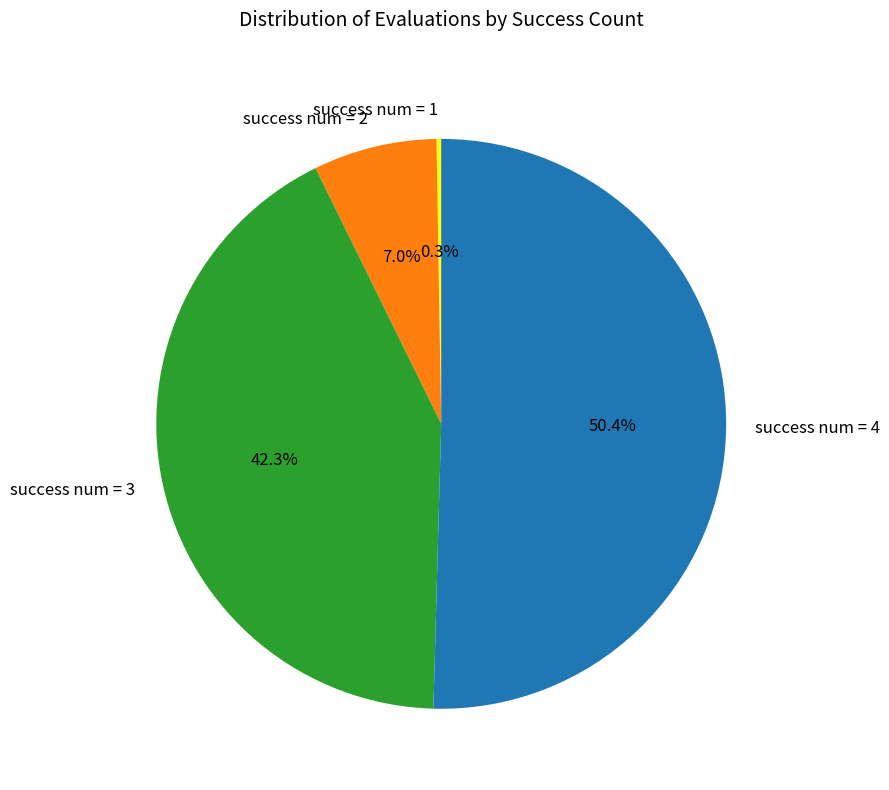

To the nearest percent, what is the difference between the largest and smallest slice percentages?

50%